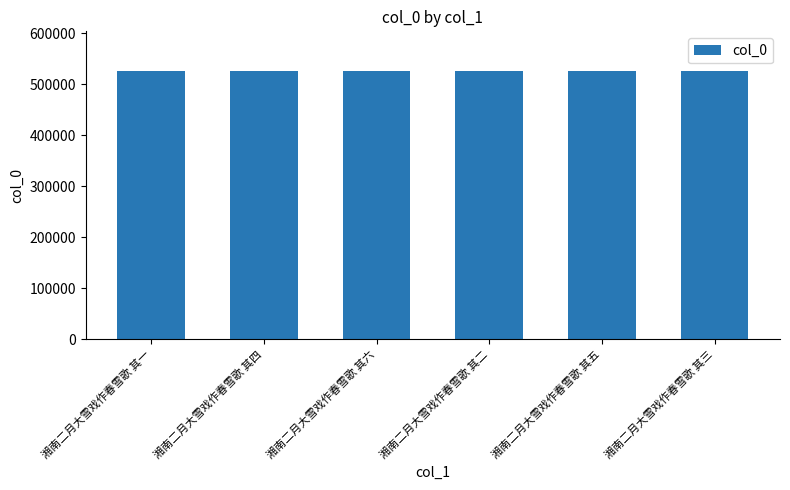

What is the greatest value displayed?

524771